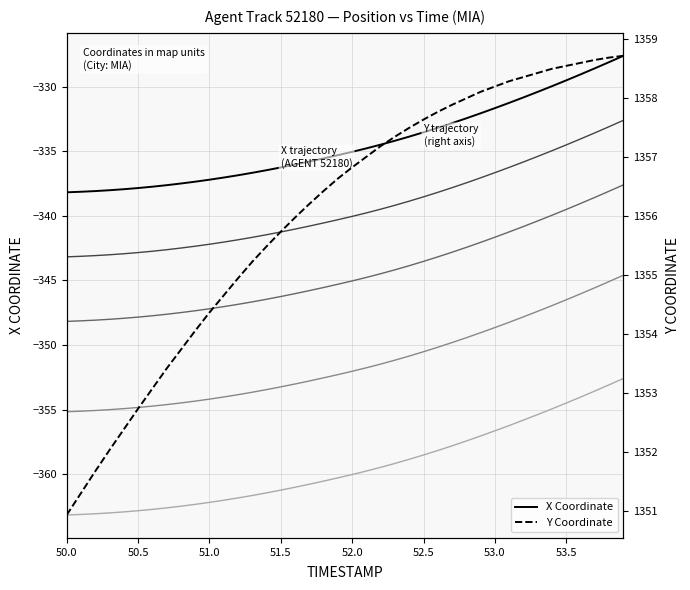

True or false: X-5 has more than 2 interior local peaks.

False